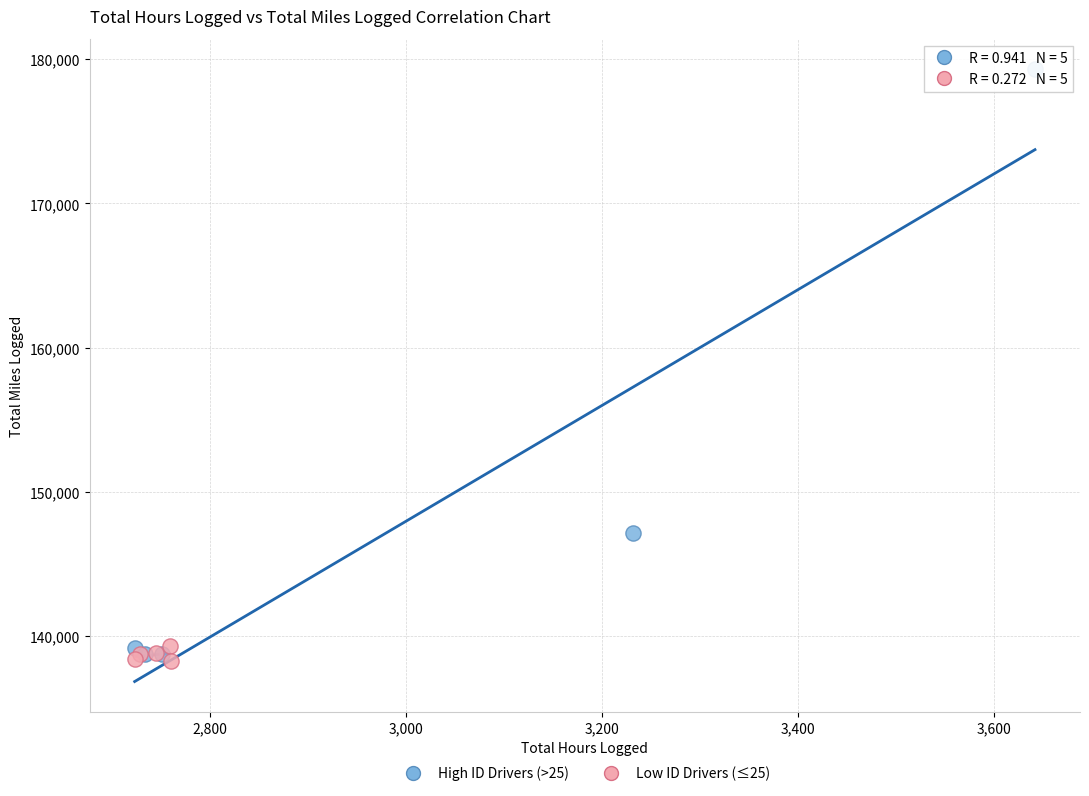

Which series contains the highest Y value?

High ID Drivers (>25)